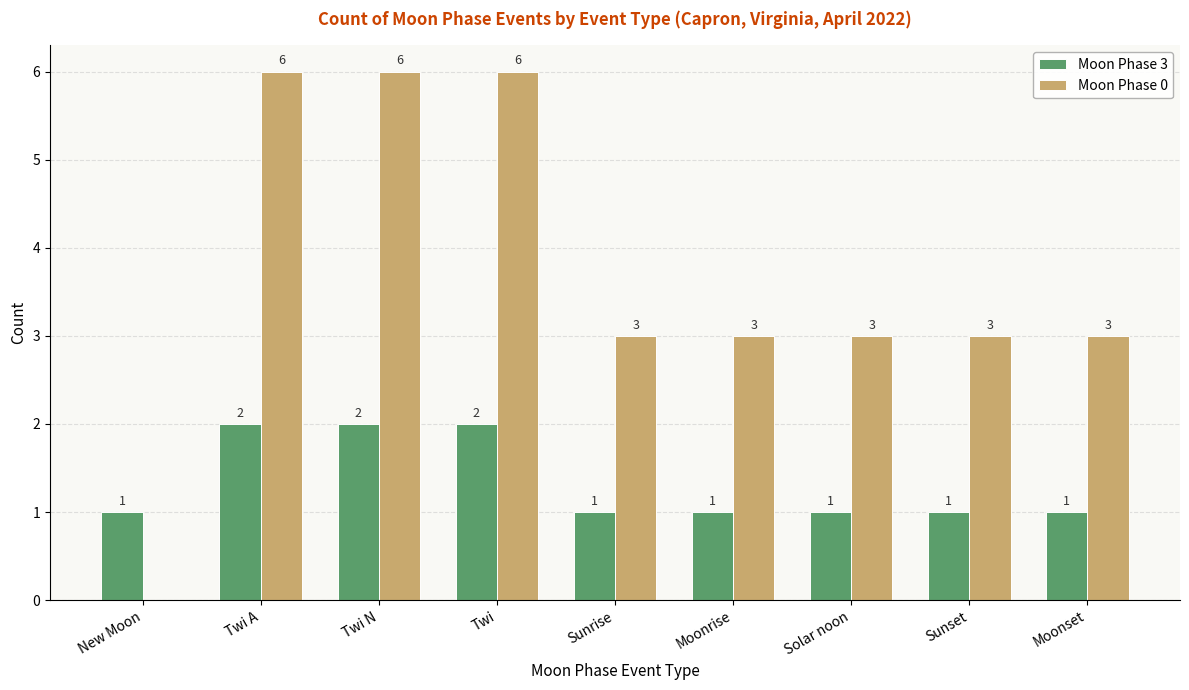

Which series changed the most between Twi A and Moonset?

Moon Phase 0